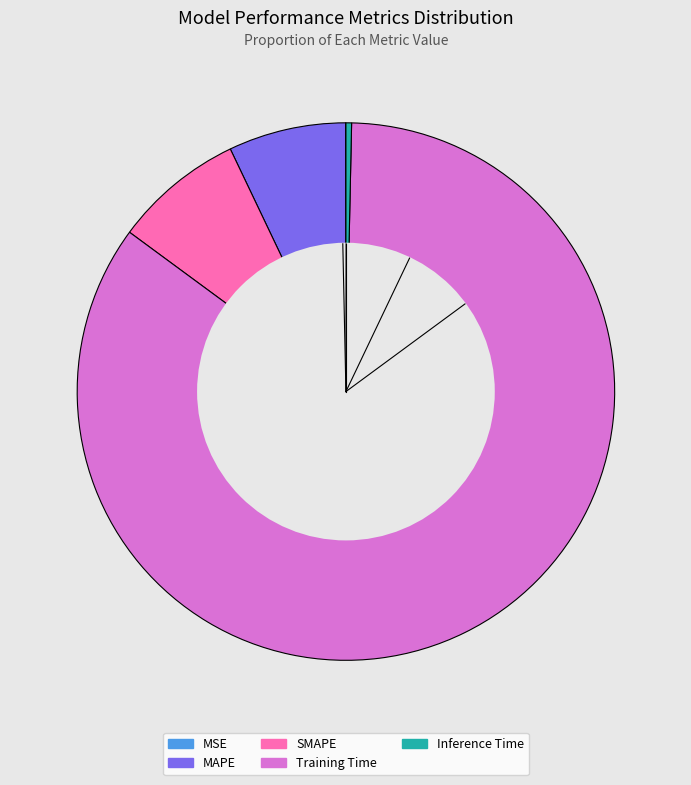

Between Training Time and Inference Time, which is larger?

Training Time